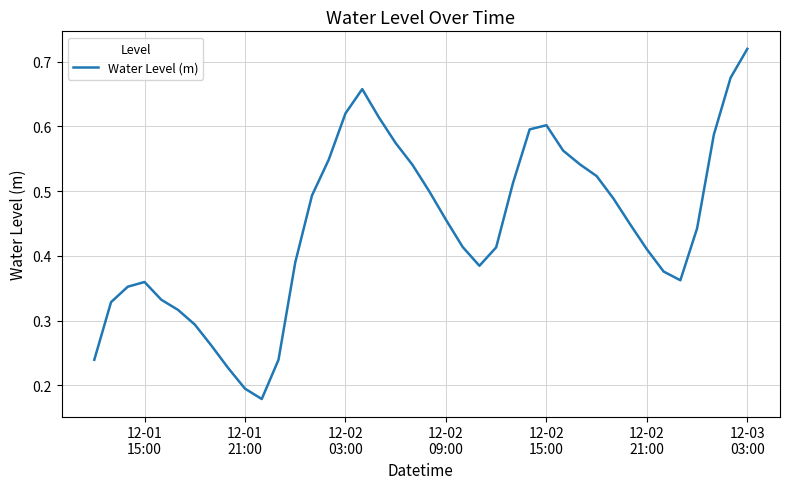

Reading left to right, what are all the values shown in this chart?

0.2	0.3	0.4	0.4	0.3	0.3	0.3	0.3	0.2	0.2	0.2	0.2	0.4	0.5	0.5	0.6	0.7	0.6	0.6	0.5	0.5	0.5	0.4	0.4	0.4	0.5	0.6	0.6	0.6	0.5	0.5	0.5	0.4	0.4	0.4	0.4	0.4	0.6	0.7	0.7